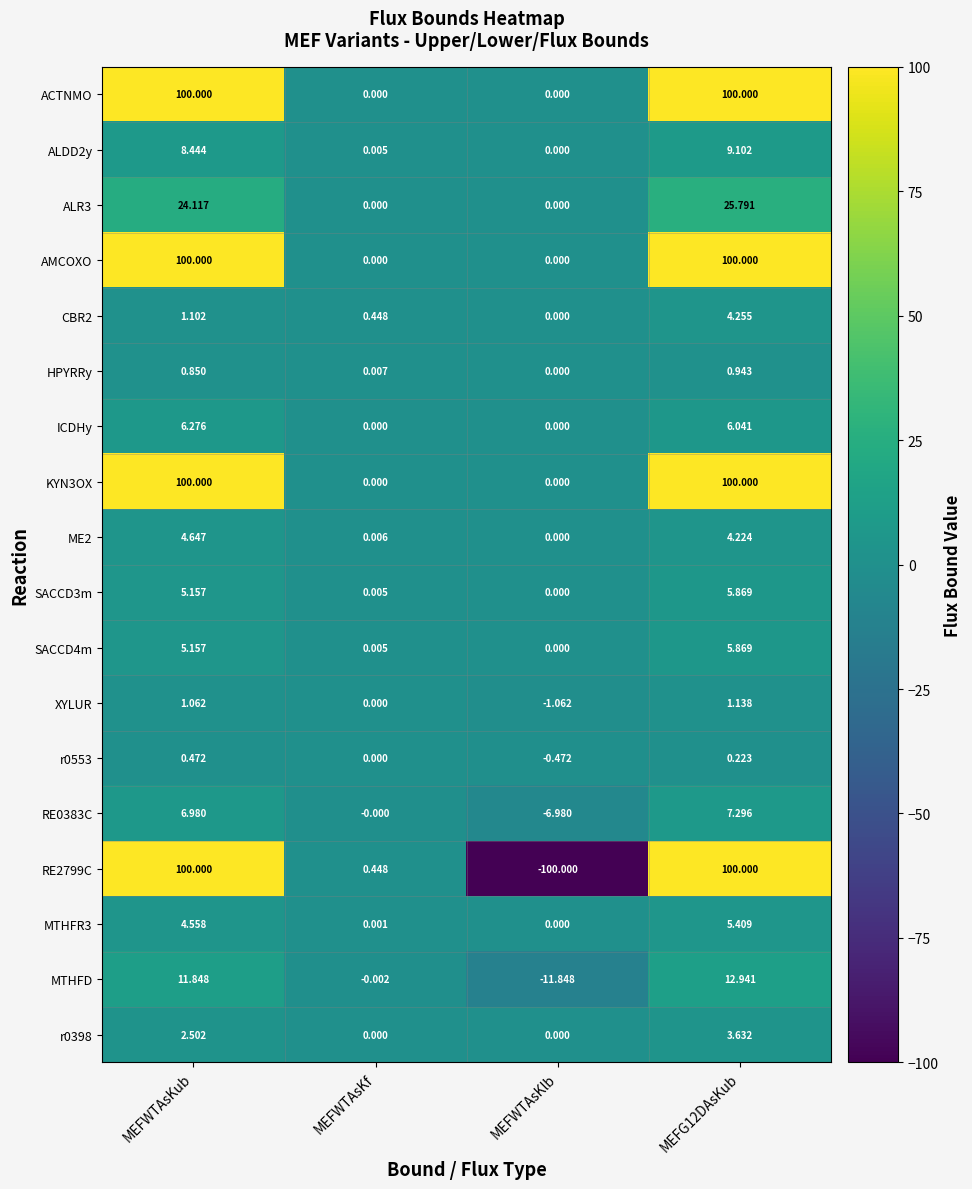

Is the value of SACCD4m at MEFWTAsKub greater than the value of ALDD2y at MEFWTAsKlb?

Yes